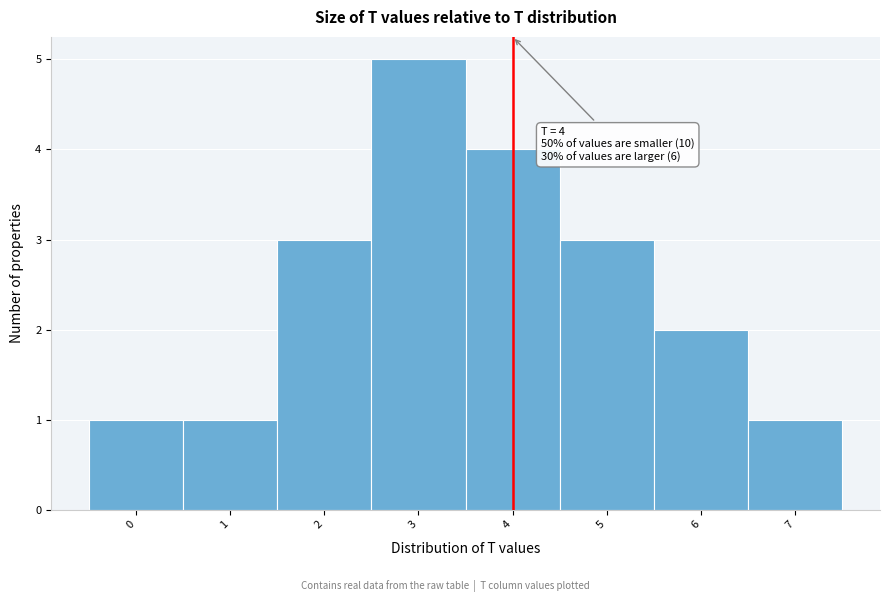

Over which range of the x-axis is the bar tallest?

2.5 to 3.5